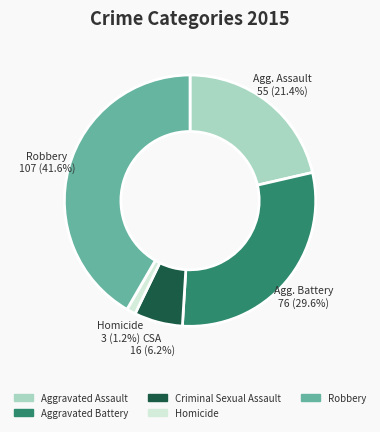

Is it true that Robbery is 53% of the pie?

False